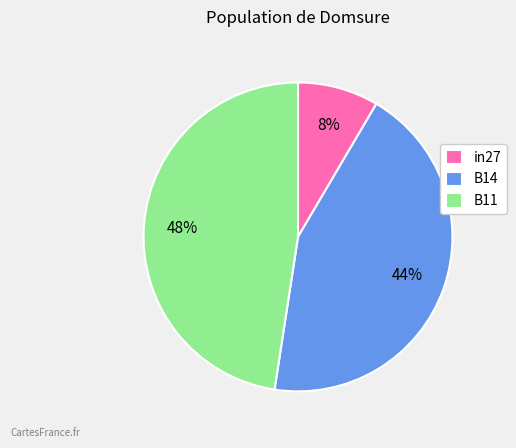

To the nearest percent, what is the combined percentage of in27 and B14?

52%